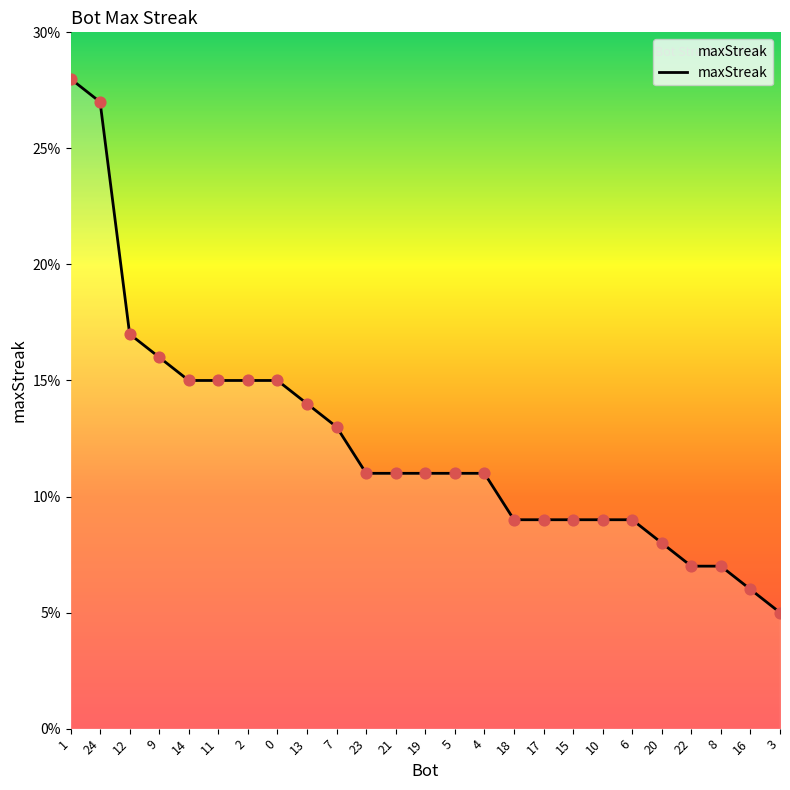

Between 12 and 16, which is larger?

12